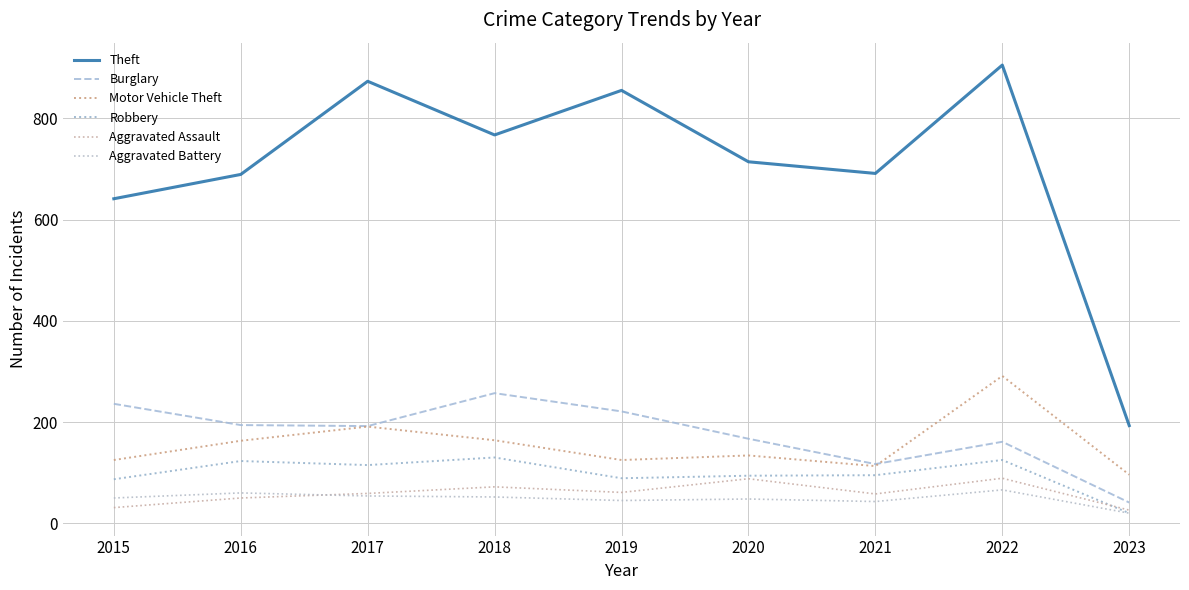

What is the approximate value of Aggravated Assault at 2022, to the nearest 10?

90